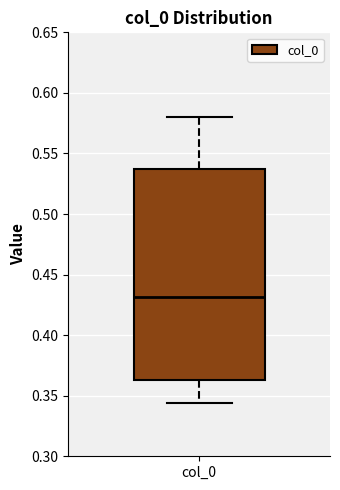

Transcribe this box plot: give where the median line is, the range the box spans, and where the two whiskers end, as read against the y-axis. The values are not printed on the chart, so give them approximately, as read against the axis.

median 0.430, box 0.365 to 0.535, whiskers 0.345 to 0.580